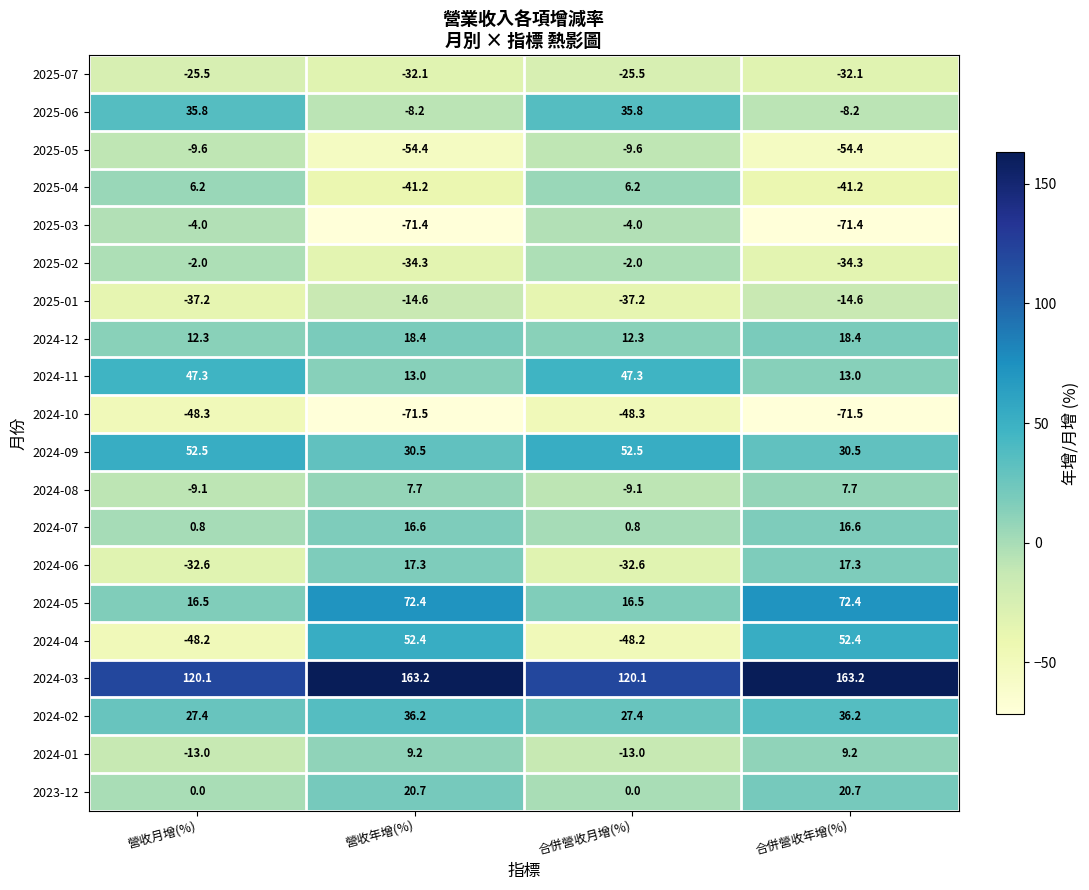

Is it true that 2025-03 equals -4.0 at 合併營收月增(%)?

True